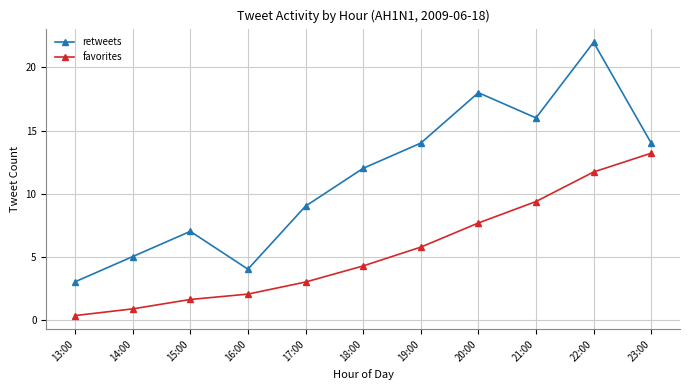

How many lines are shown in the chart?

2